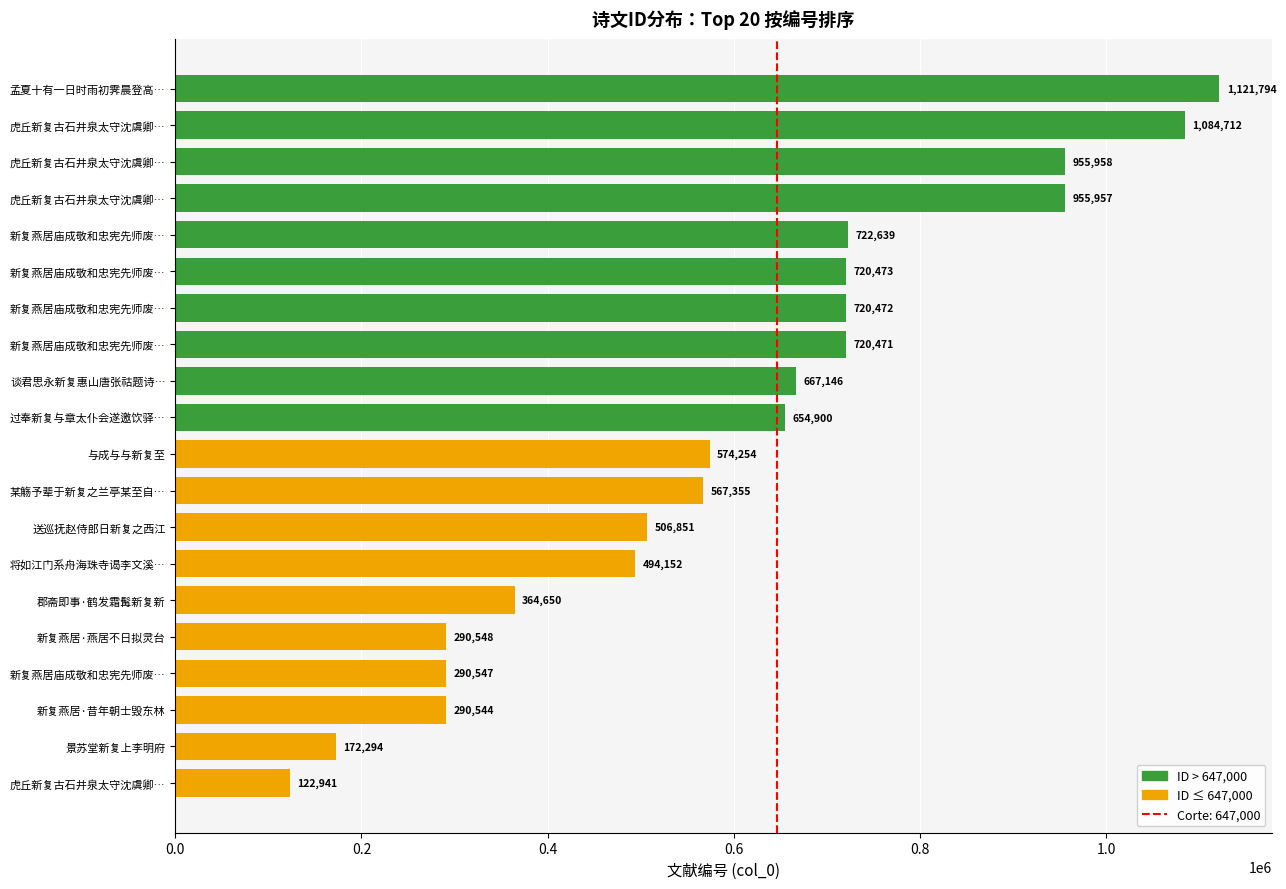

What is the sum of all values?

11998658